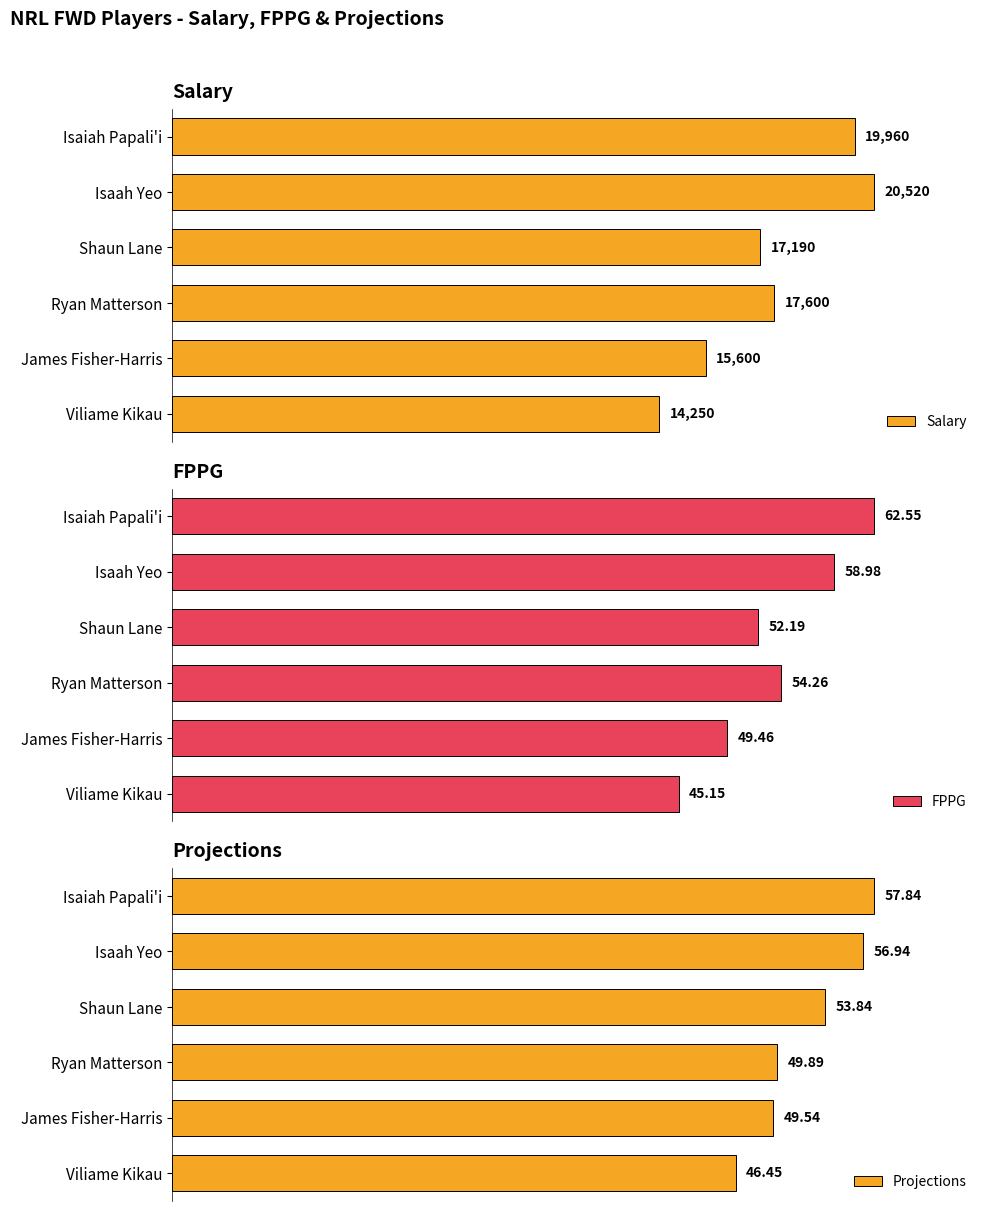

The value of Projections at Shaun Lane is 42.6. True or false?

False